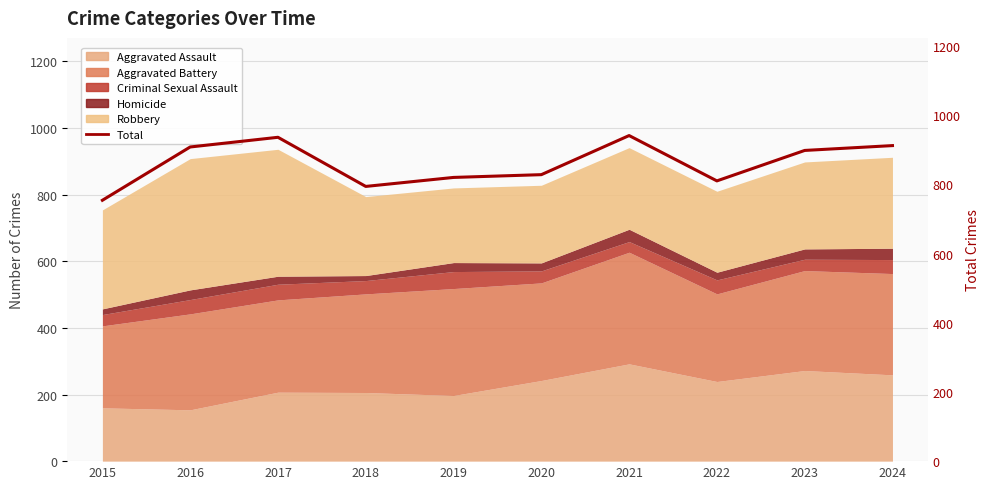

Read the value at 2022.

810